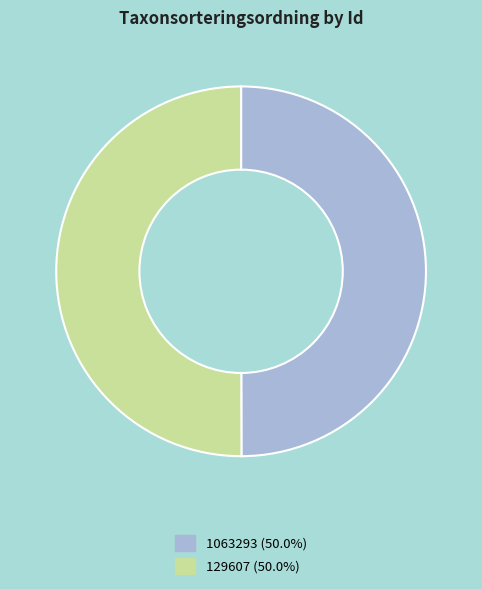

Combined, do 129607 and 1063293 account for over 50%?

Yes